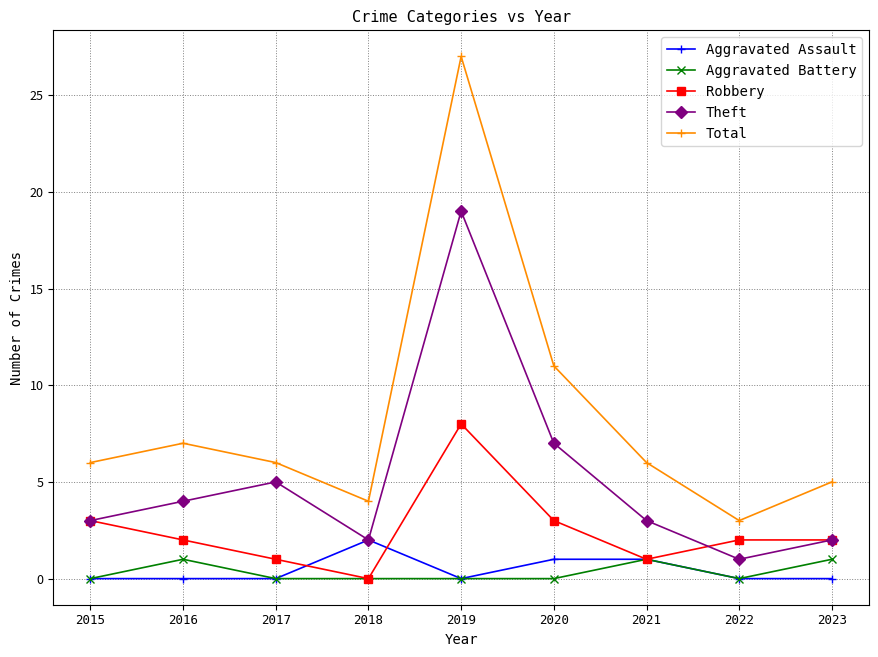

What are all the series names shown in the legend?

Aggravated Assault, Aggravated Battery, Robbery, Theft, Total